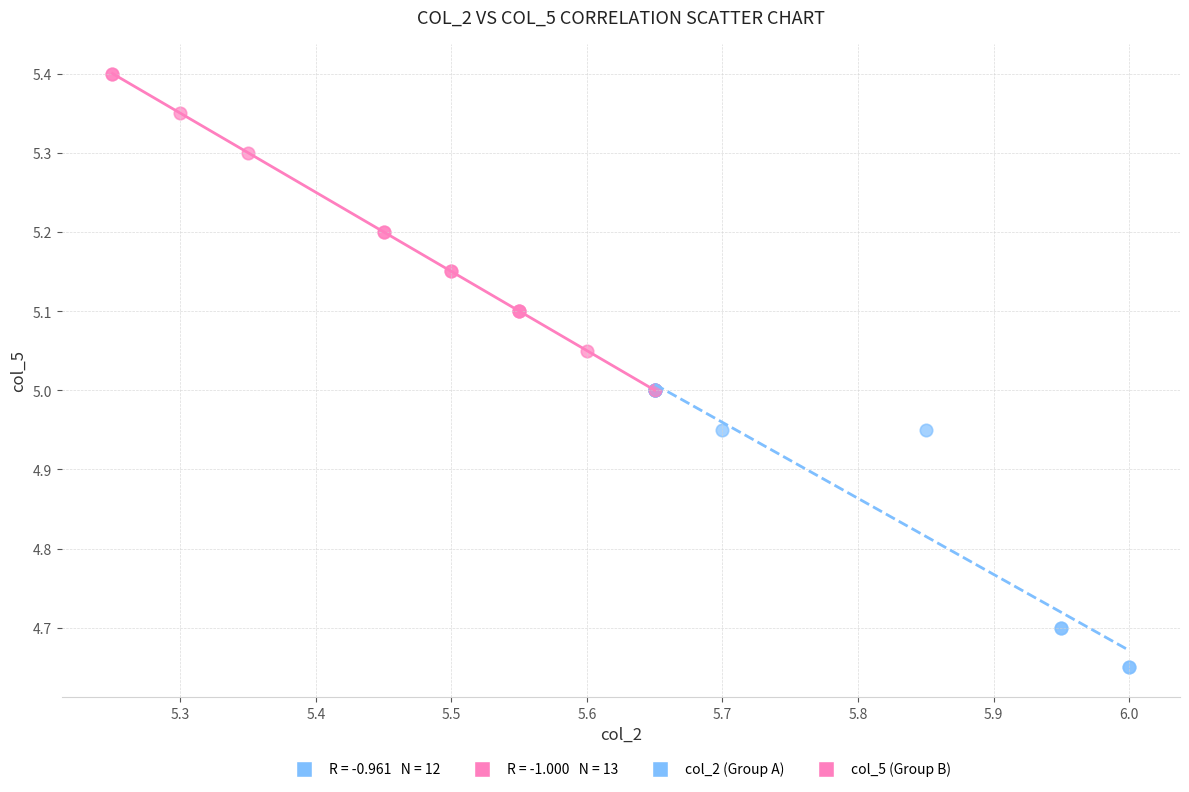

Which series has the largest Y range (max minus min)?

col_5 (Group B)